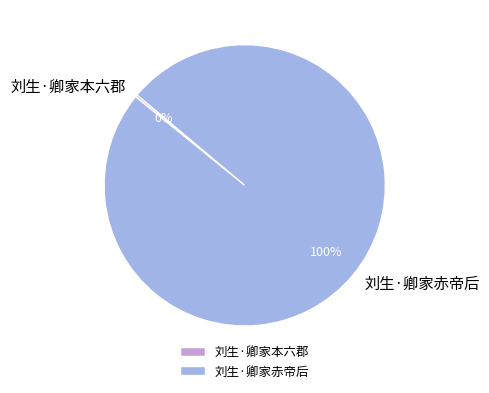

Which category has the biggest portion of the pie?

刘生·卿家赤帝后